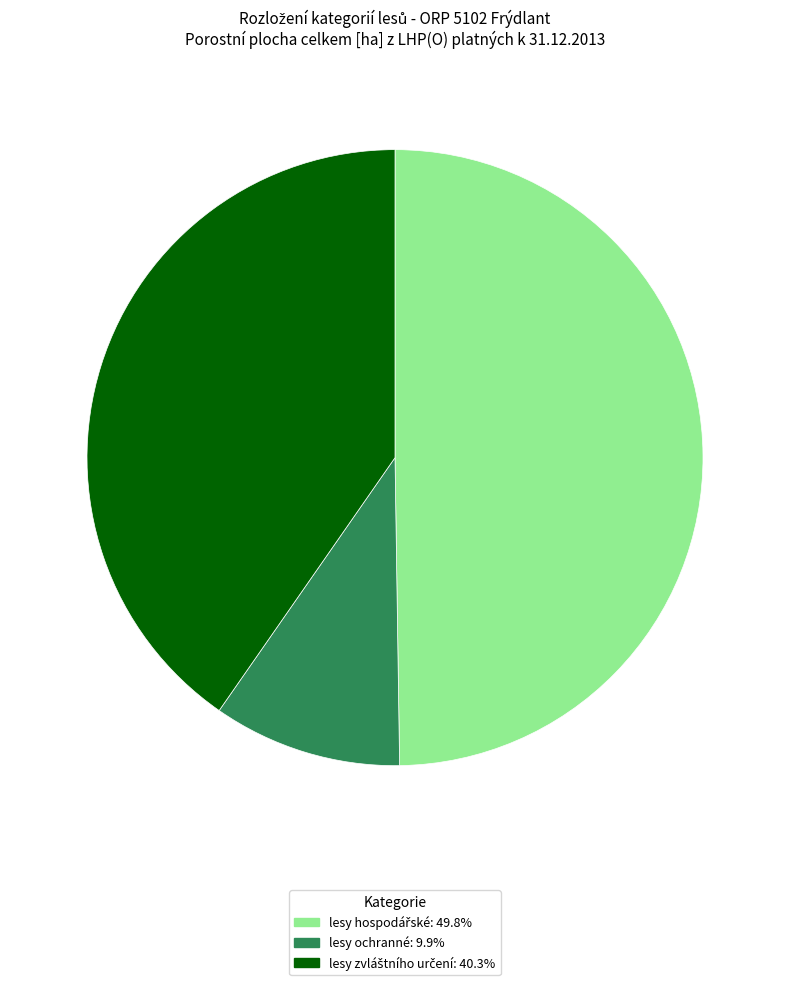

Is there a majority slice in this chart?

No